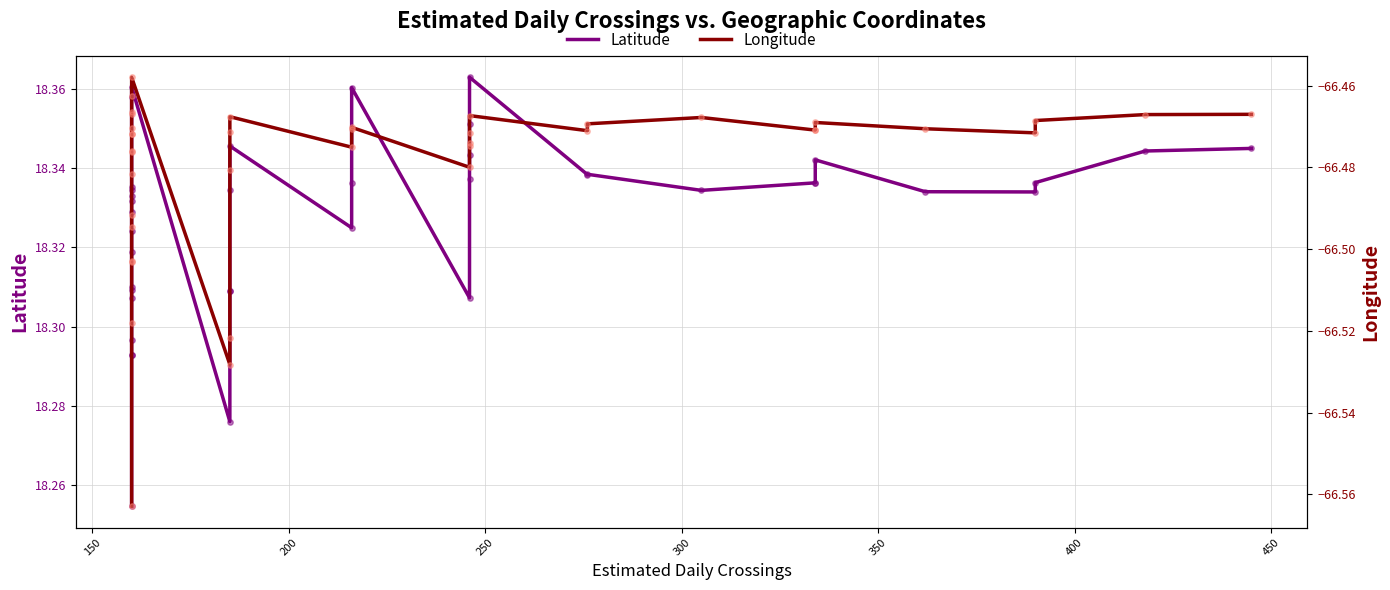

Which series reaches the minimum Y coordinate?

Longitude